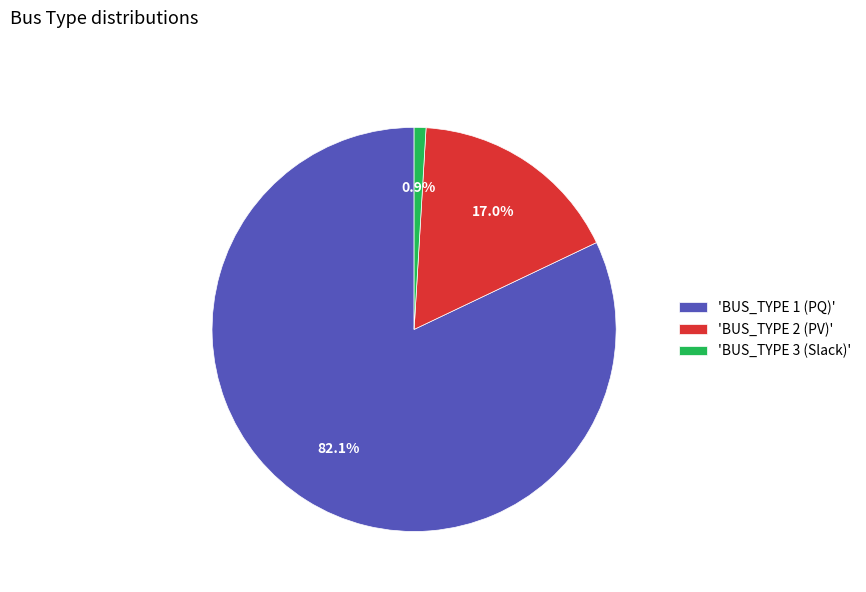

How many segments does this pie chart have?

3